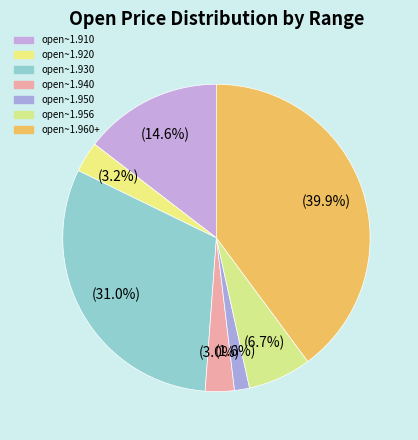

How many segments does this pie chart have?

7